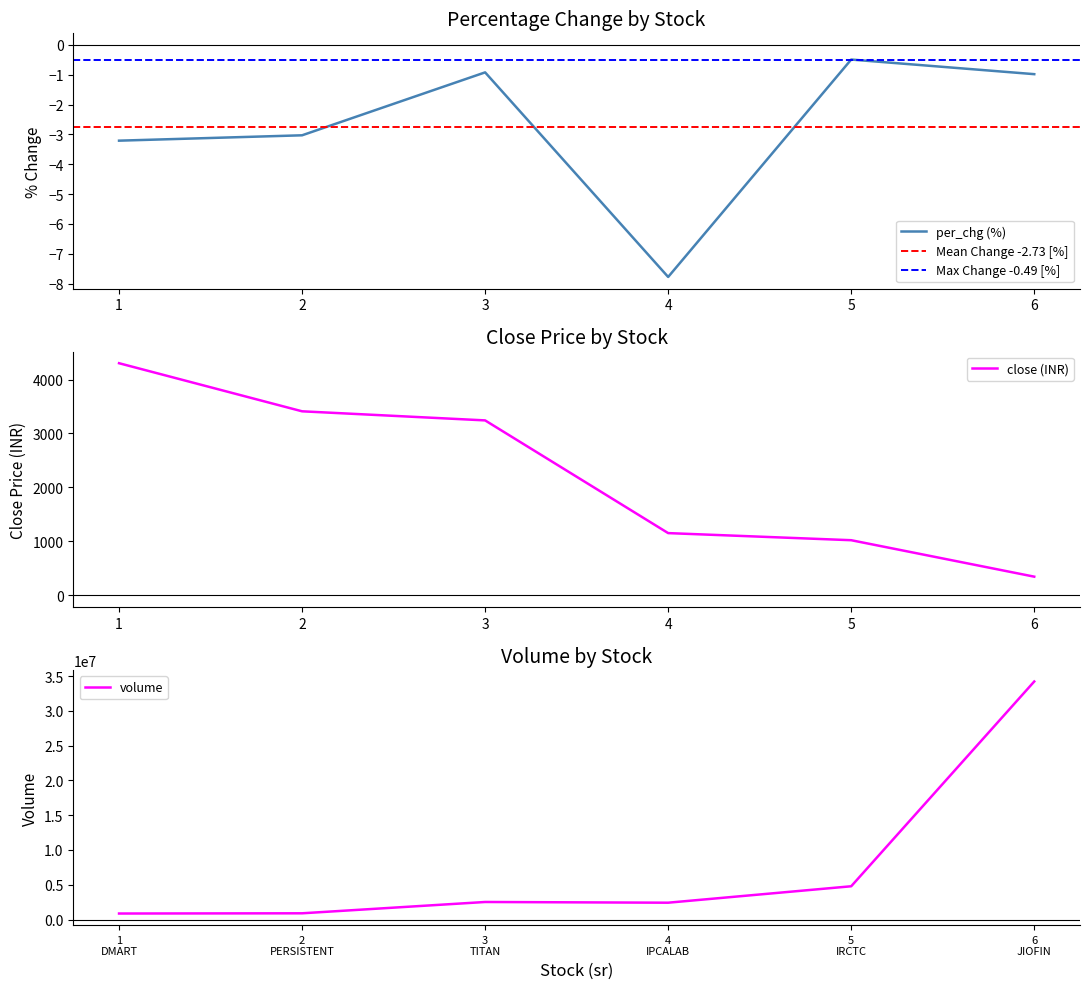

The value of per_chg (%) at 2 is -3.0. True or false?

True